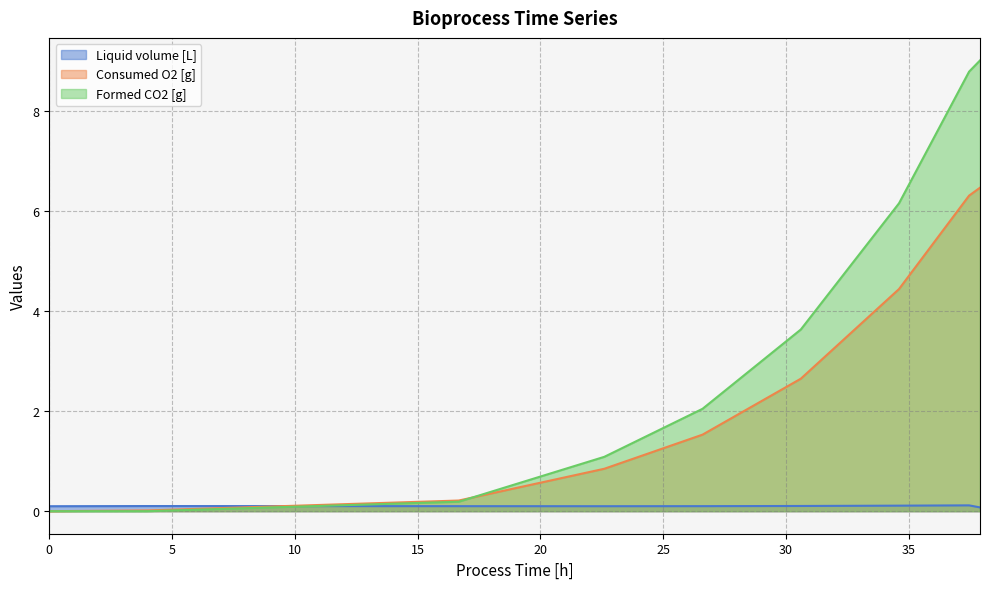

How many values in the Consumed O2 [g] series exceed 1?

5